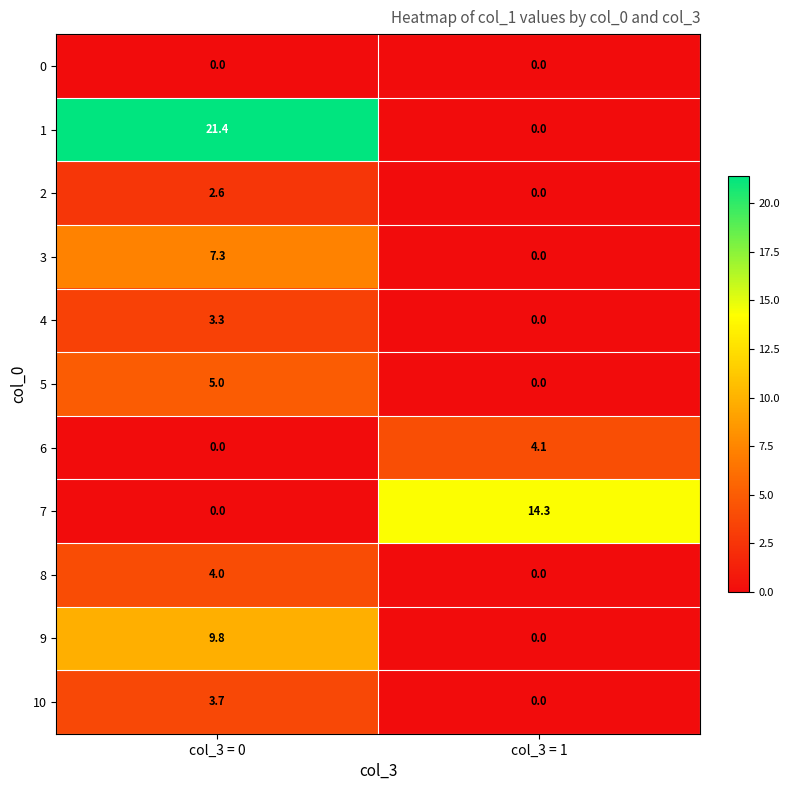

Is the value of 8 at col_3 = 0 greater than the value of 6 at col_3 = 0?

Yes